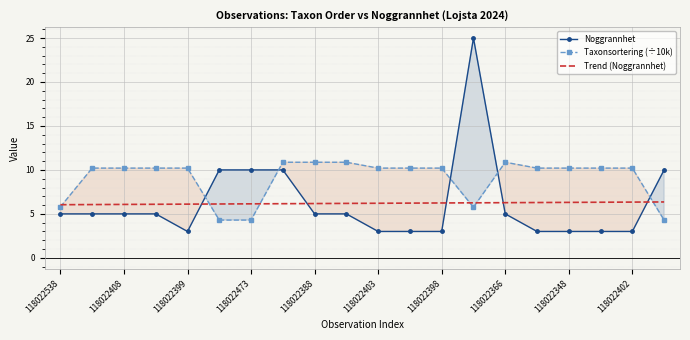

What is the label of the 9th point from the right?

11